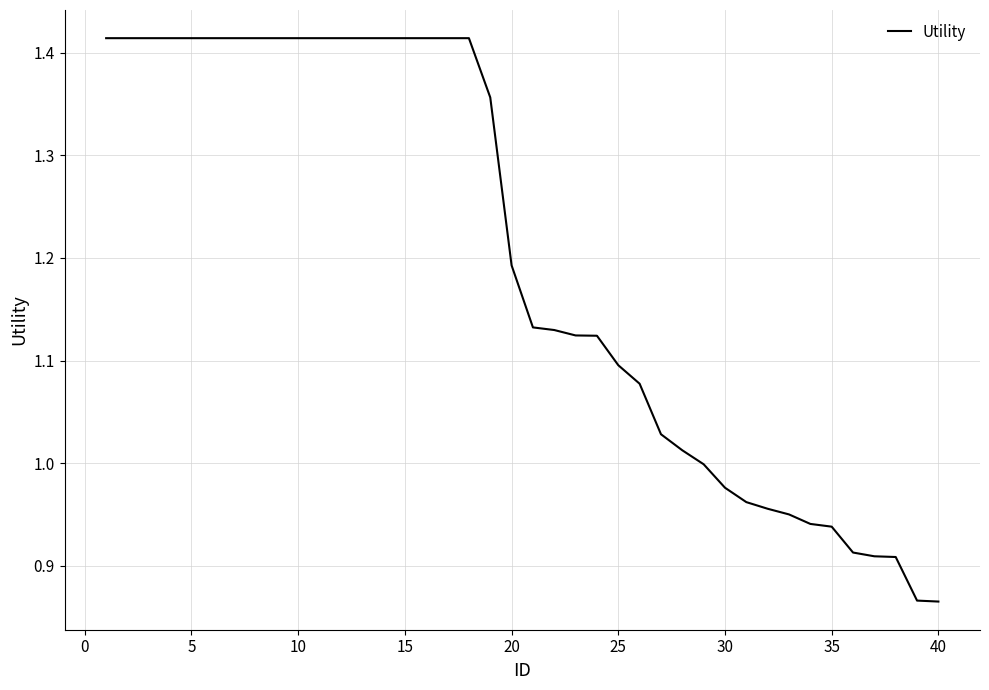

What is the difference between the maximum and minimum values?

0.5